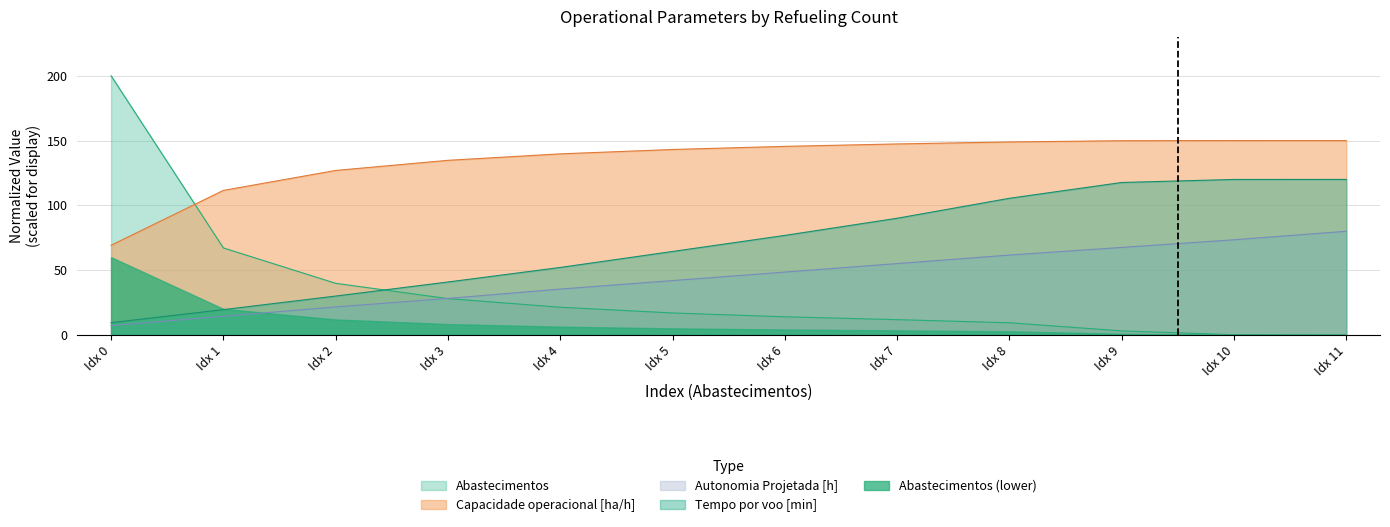

List the series in order of their peak value, highest first.

Abastecimentos, Capacidade operacional [ha/h], Tempo por voo [min], Autonomia Projetada [h], Abastecimentos (lower)